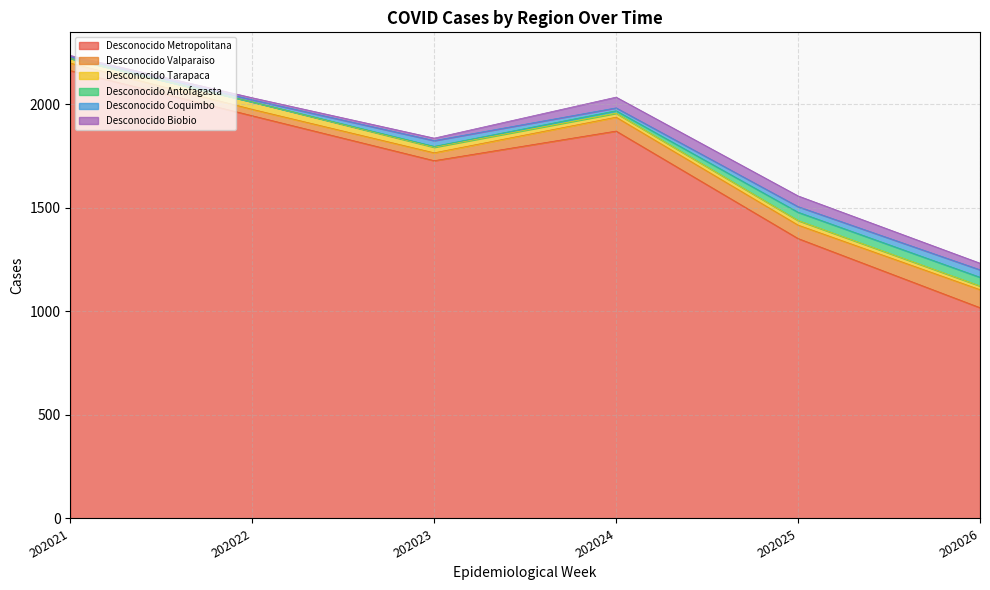

What is the spread (max minus min) of values at 202024?

1859